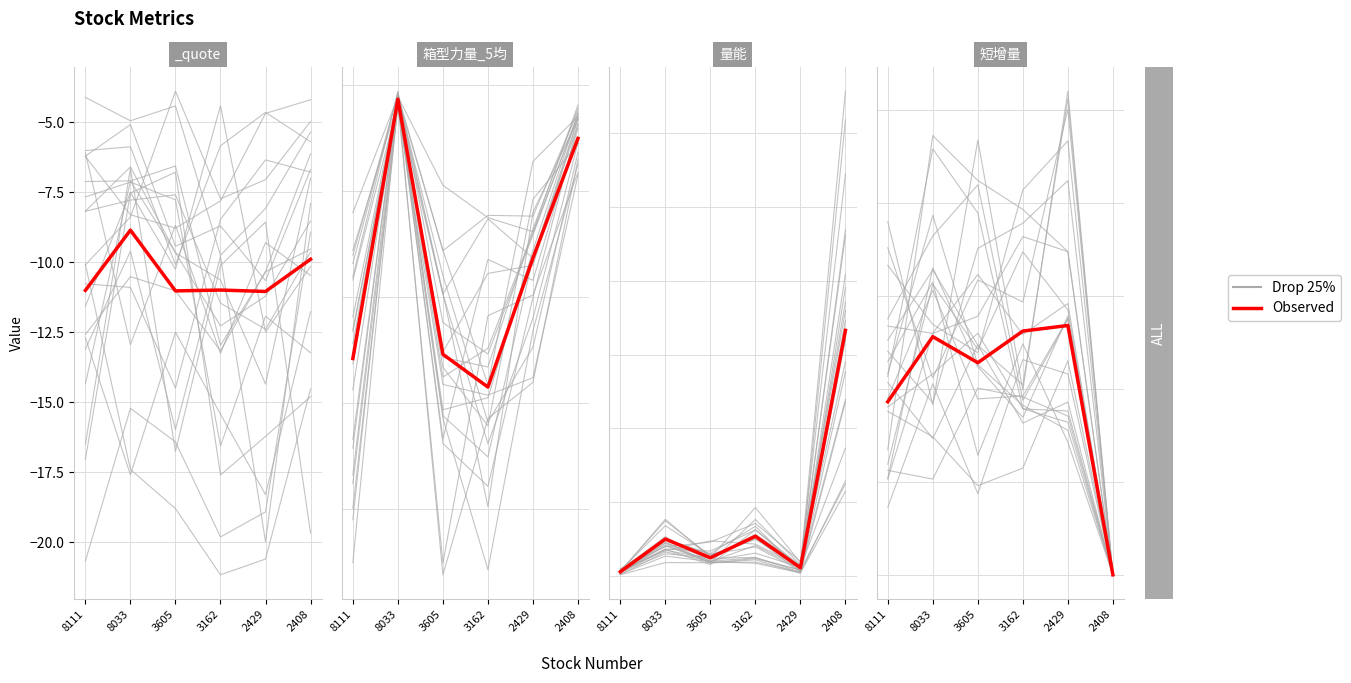

List the series in order of their peak value, highest first.

Drop 25%, Observed